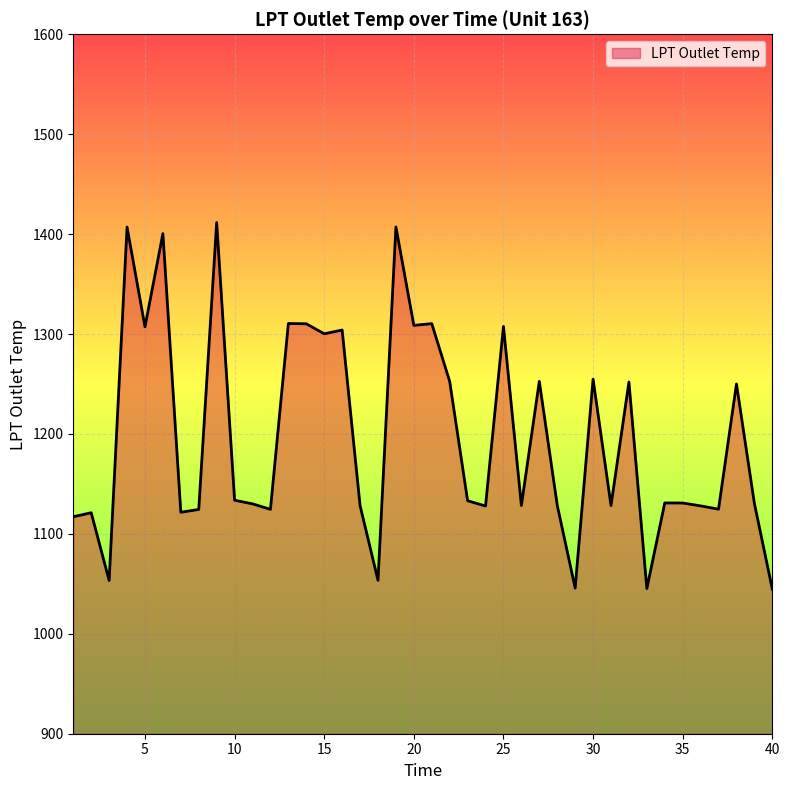

What is the minimum value shown in the chart?

1044.7